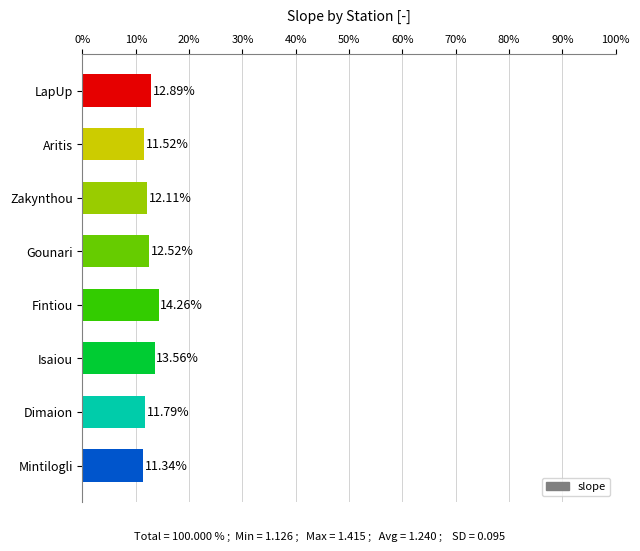

Where is the data nearest to the value 12?

Zakynthou